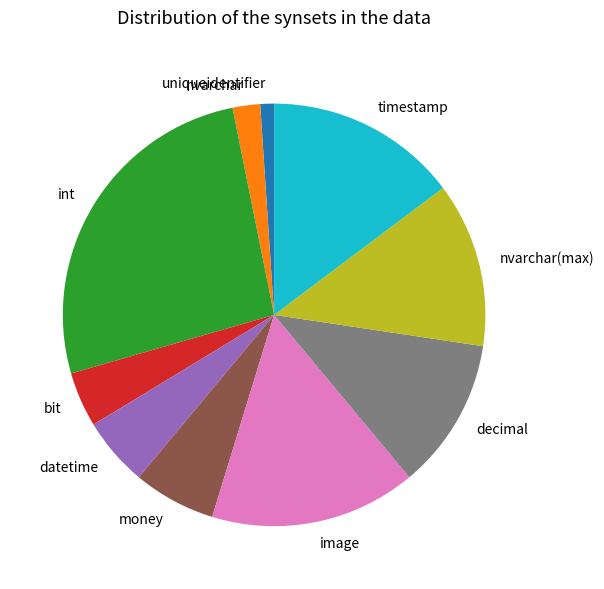

Is uniqueidentifier the majority of the pie?

No